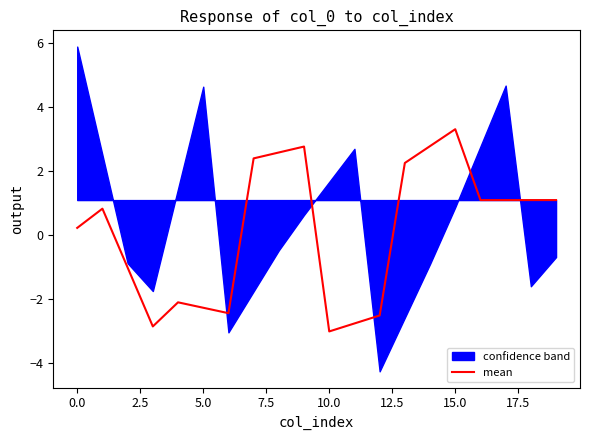

What is the lowest value of the mean series?

-3.0